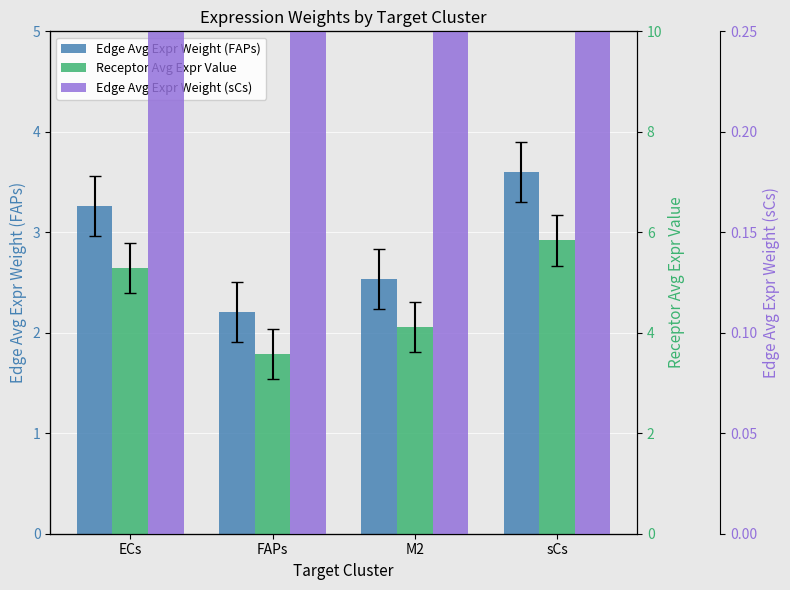

Which series has the largest total across all categories?

Receptor Avg Expr Value